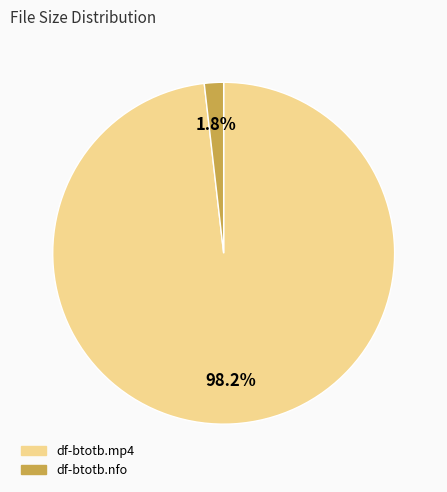

What portion of the pie excludes df-btotb.nfo?

98.2%